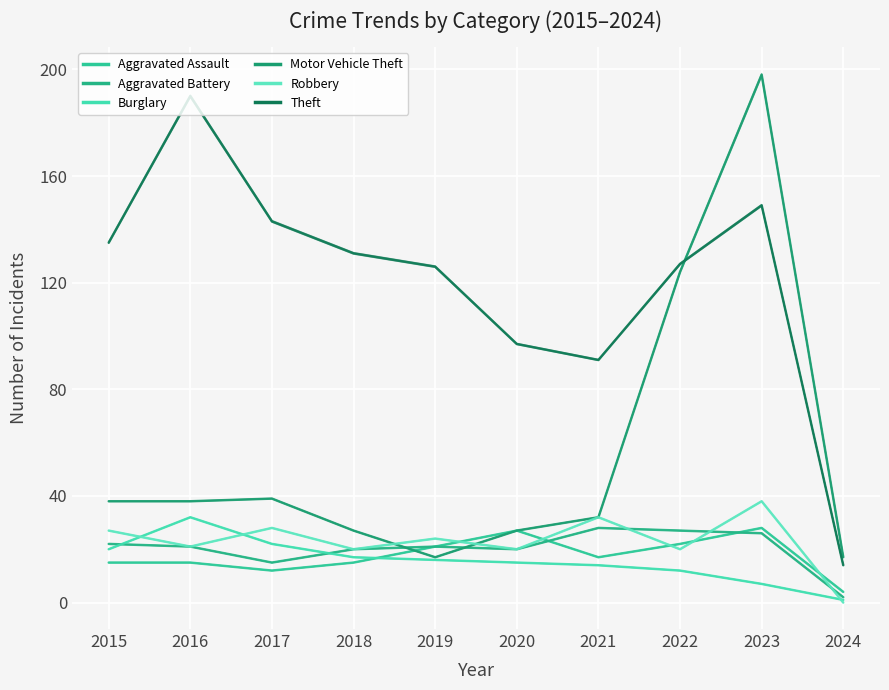

How many lines are shown in the chart?

6